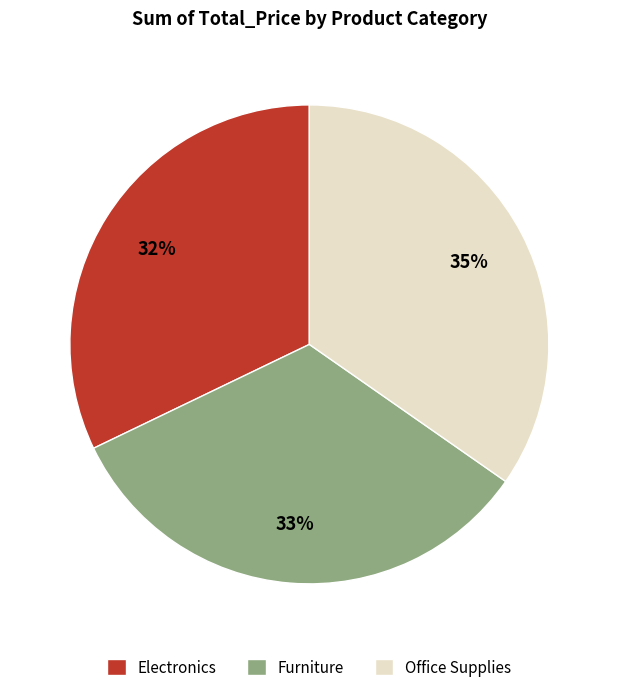

How many segments does this pie chart have?

3